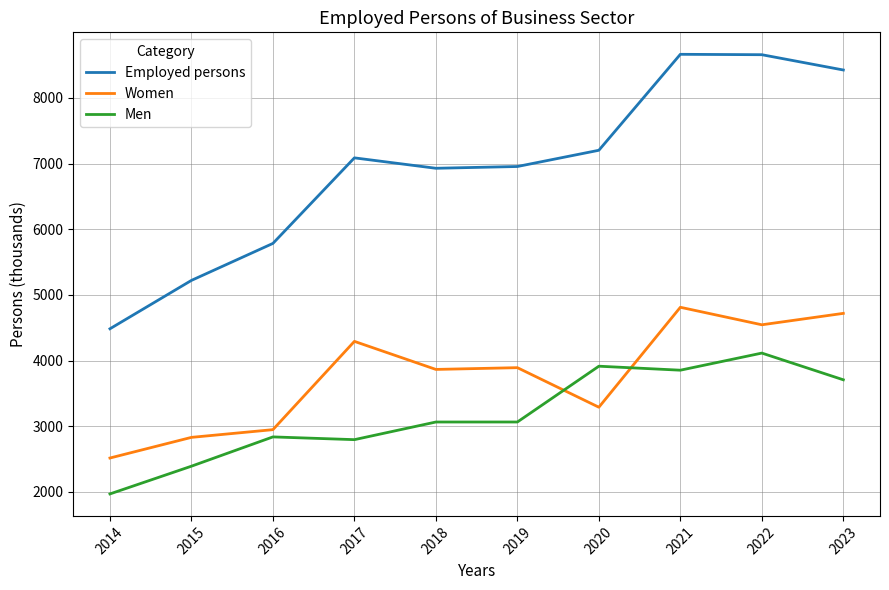

What is the sum of all Employed persons values?

69415.3